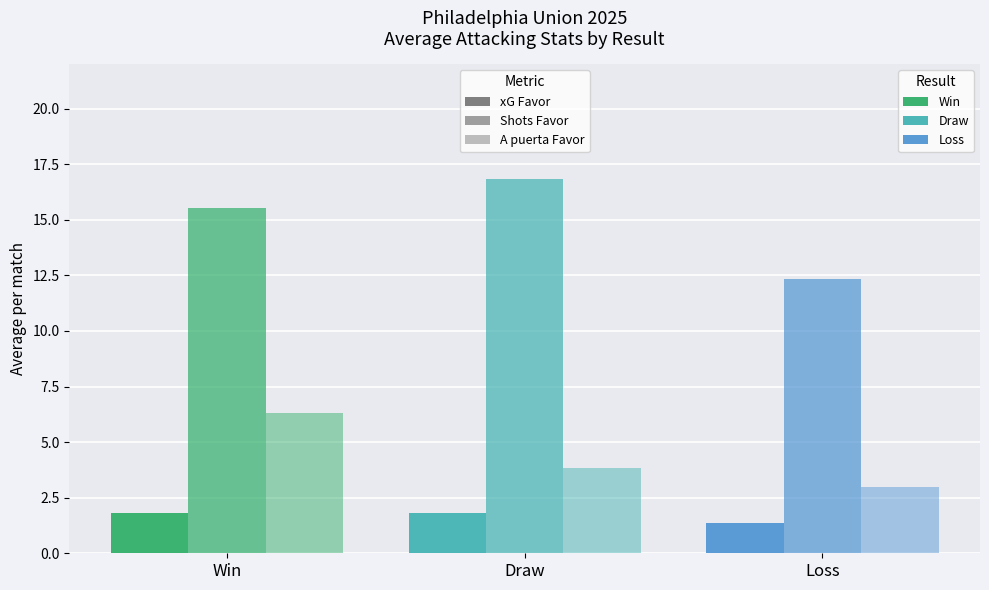

How many bars are there in each group?

3